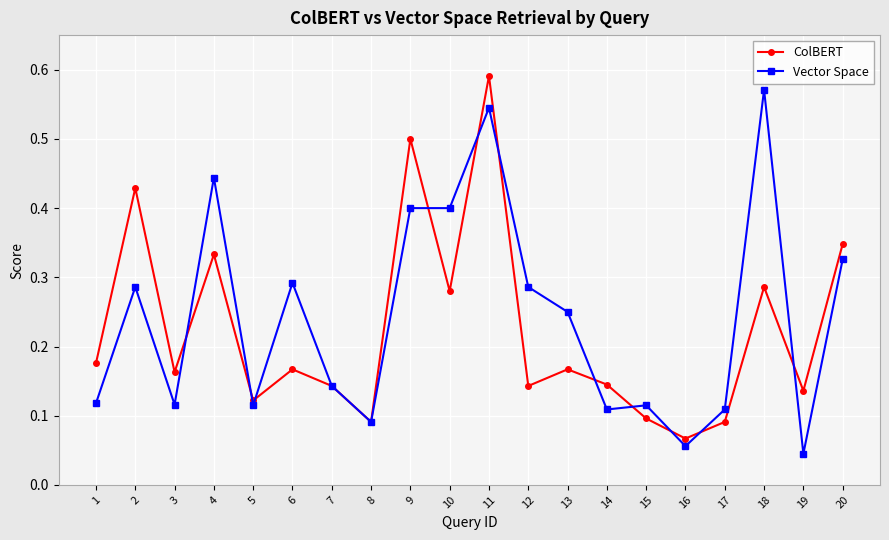

Where is ColBERT nearest to the value 0?

16